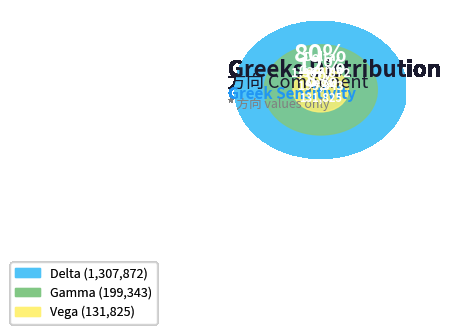

What is the total percentage of Delta and Vega?

87.8%